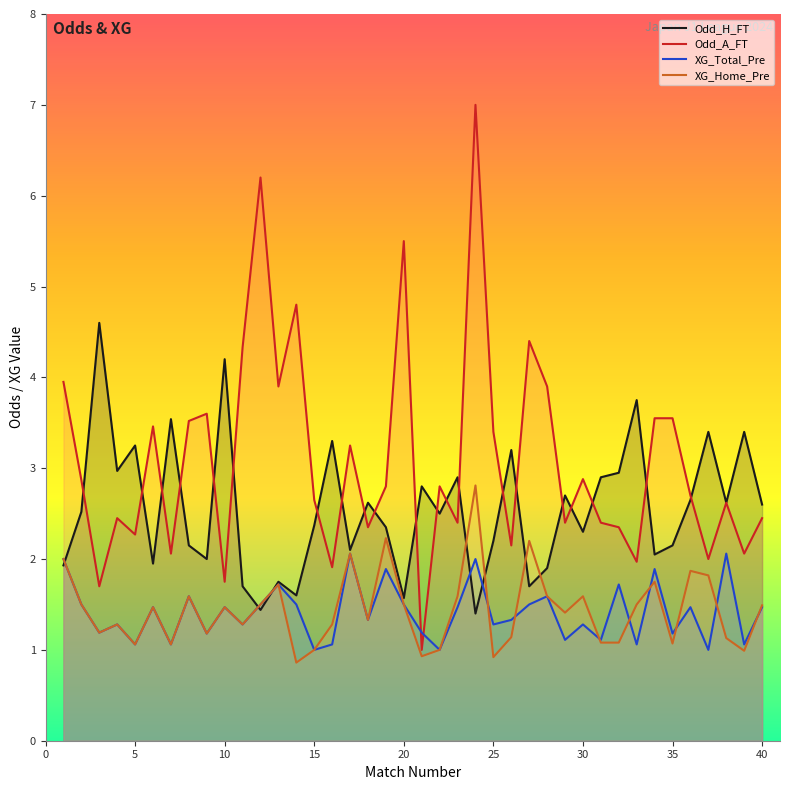

Which series has the widest spread of values?

Odd_A_FT